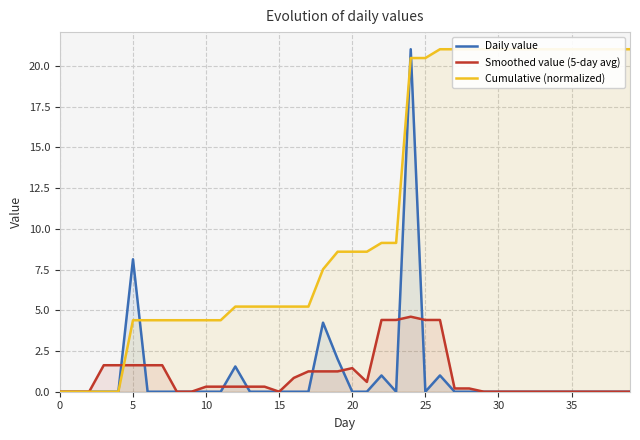

What is the total value across all series at 34?

21.0